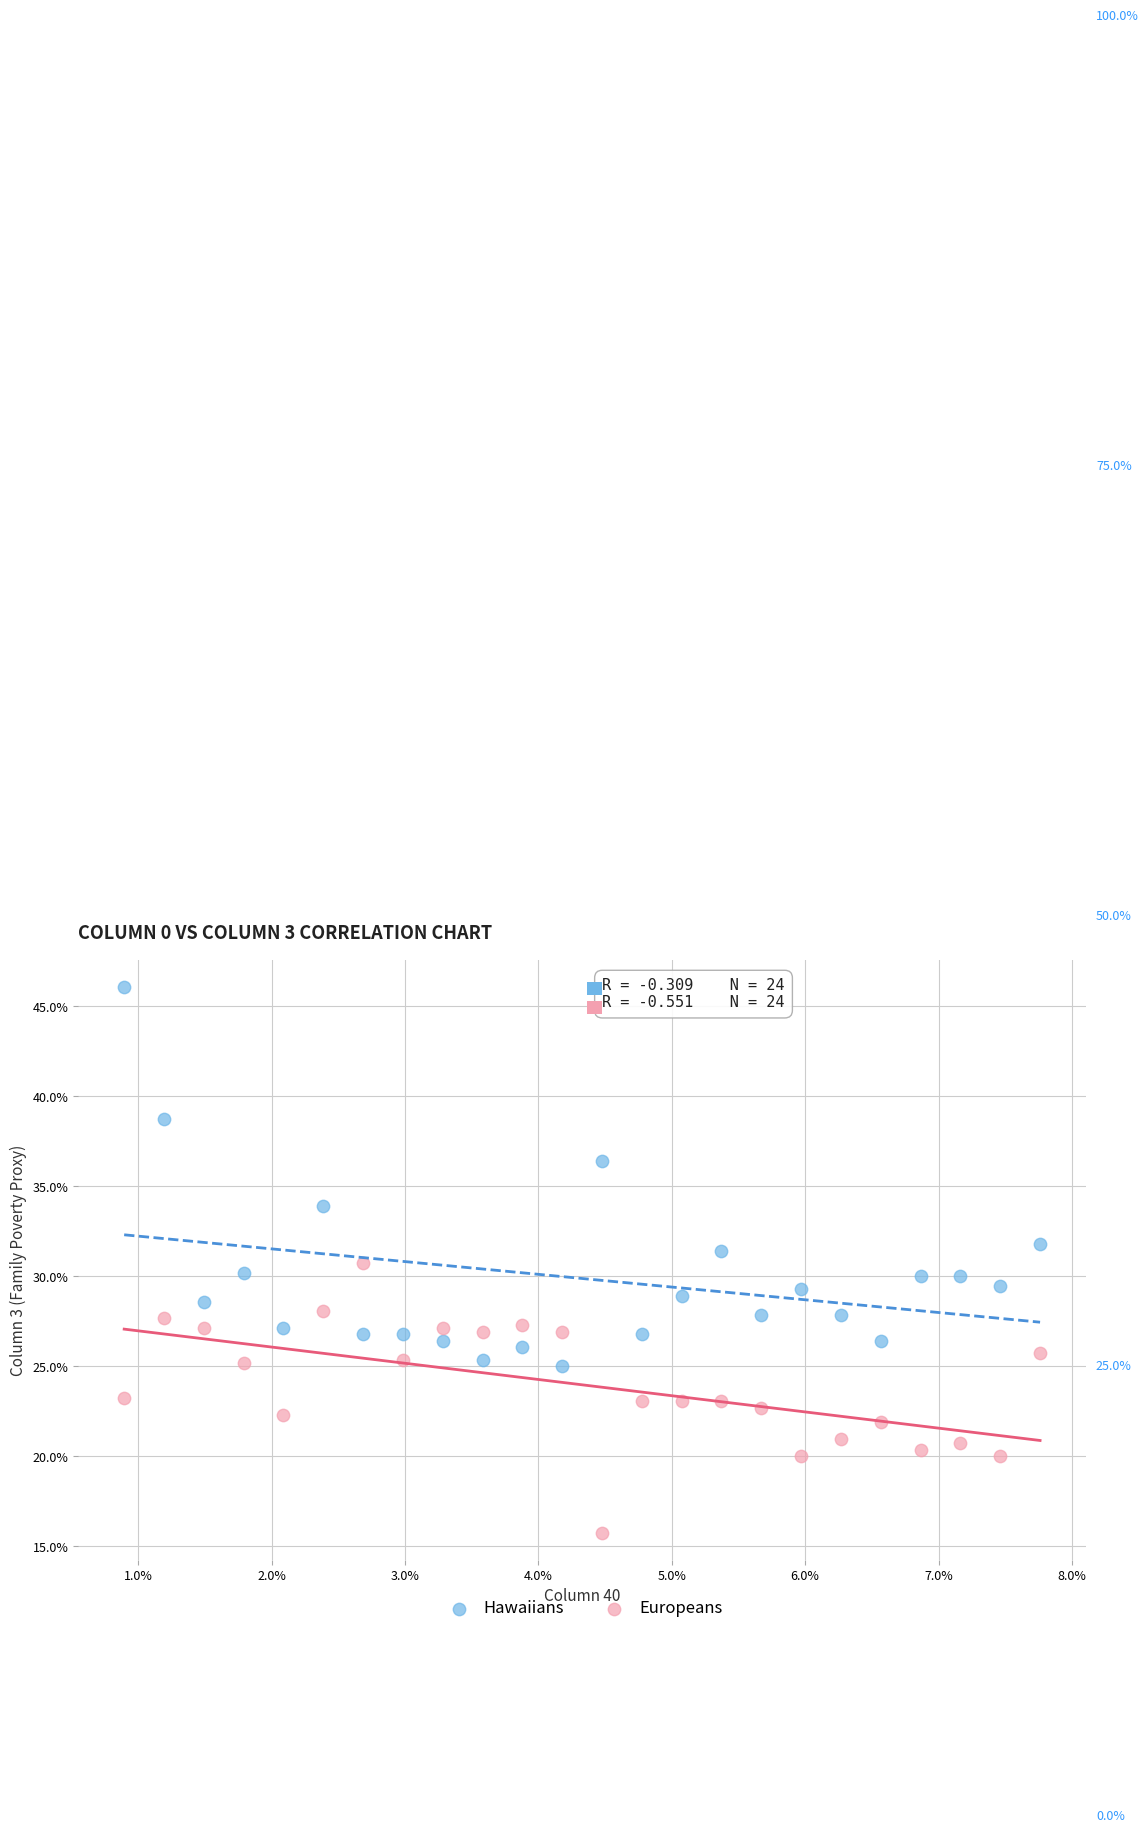

Which series contains the lowest Y value?

Europeans